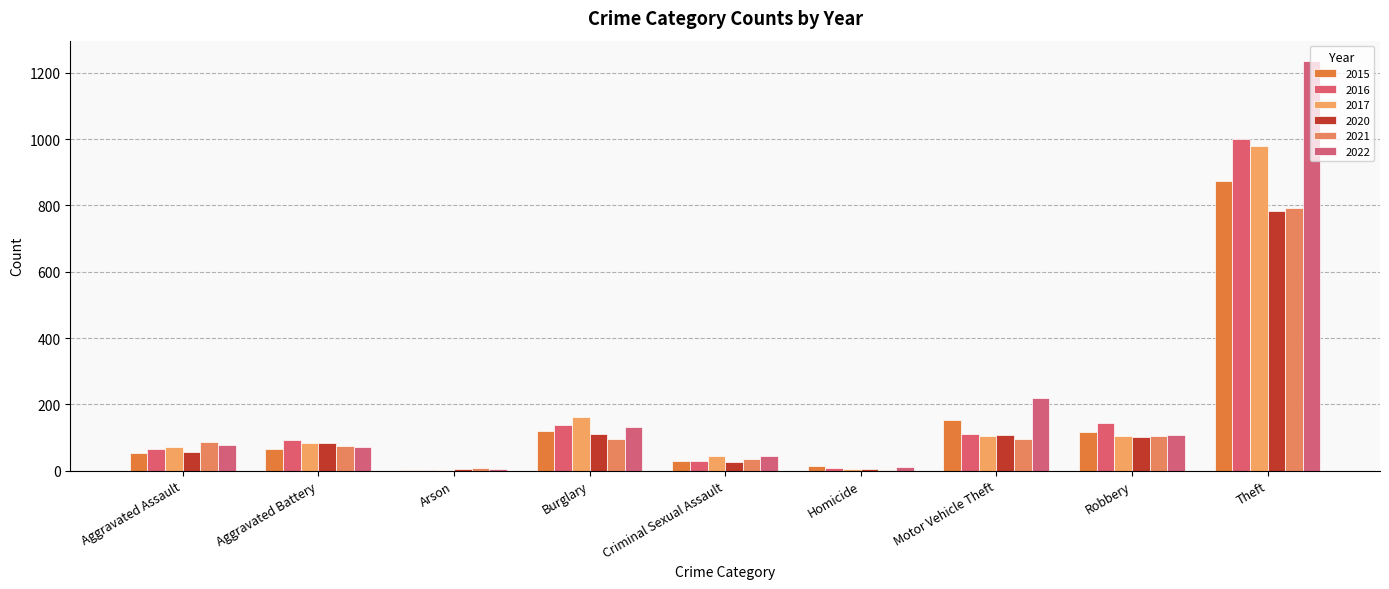

At which label does 2015 first exceed 64?

Burglary